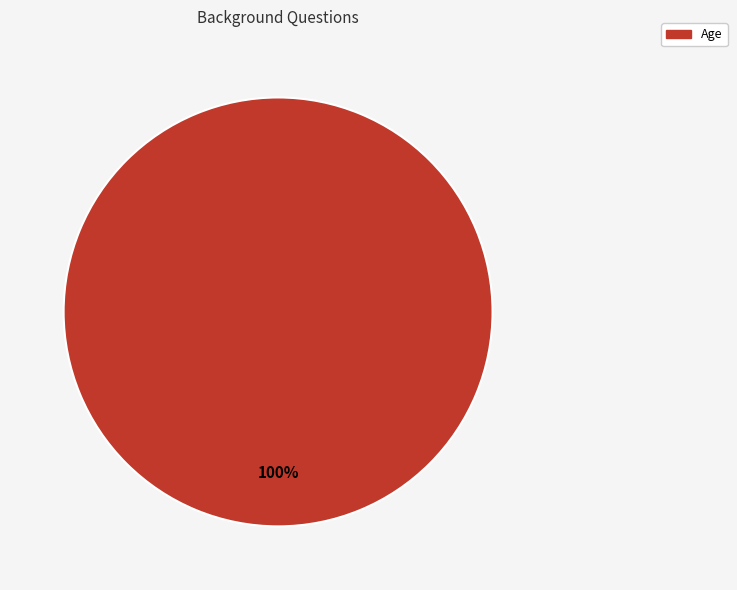

Does any single category account for the majority?

Yes